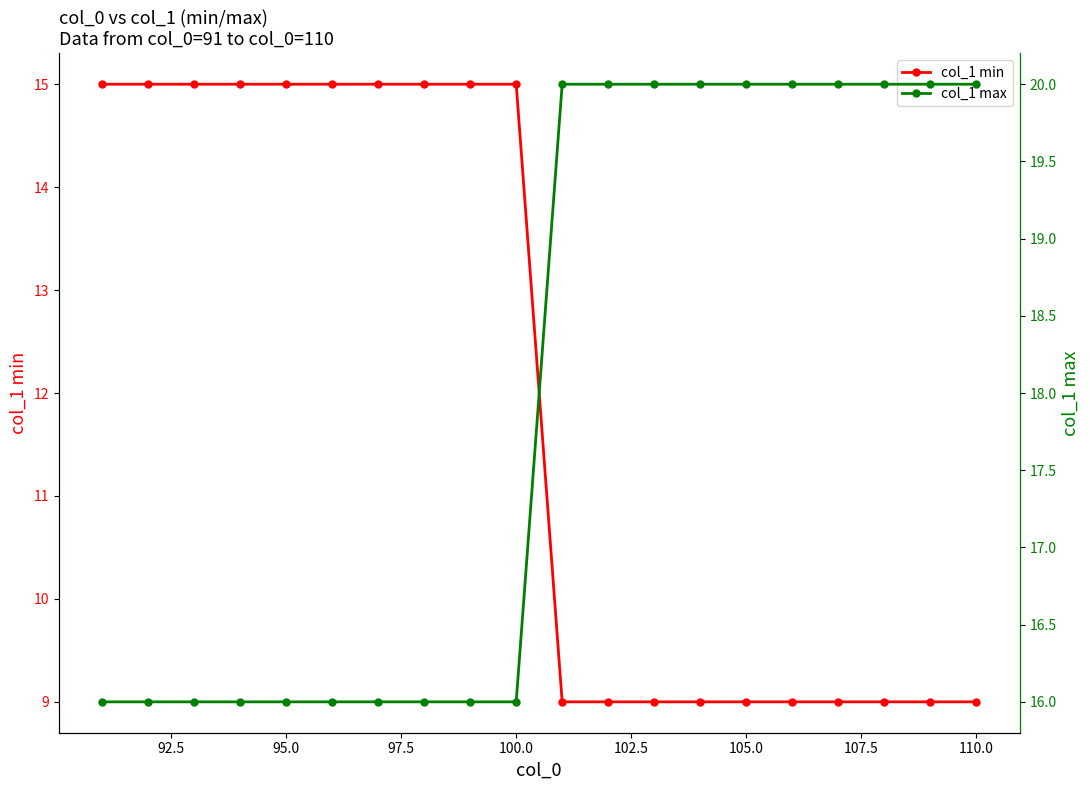

Is it true that col_1 min equals 9 at 110.0?

True